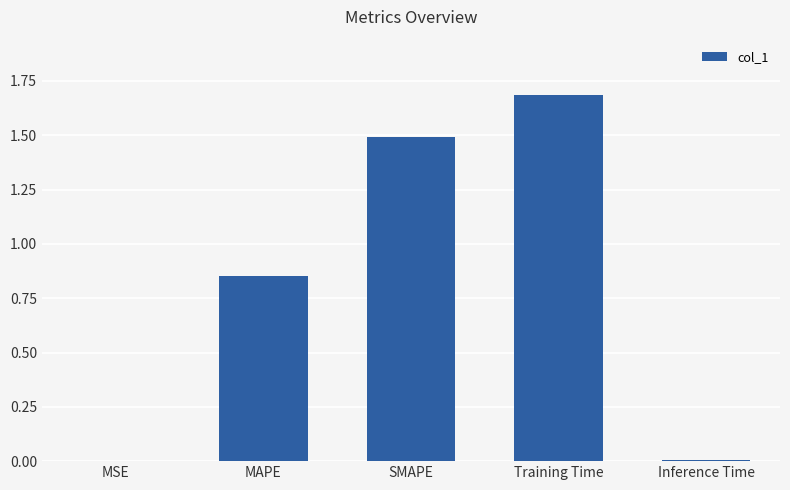

The value at Inference Time is 0.0. True or false?

True